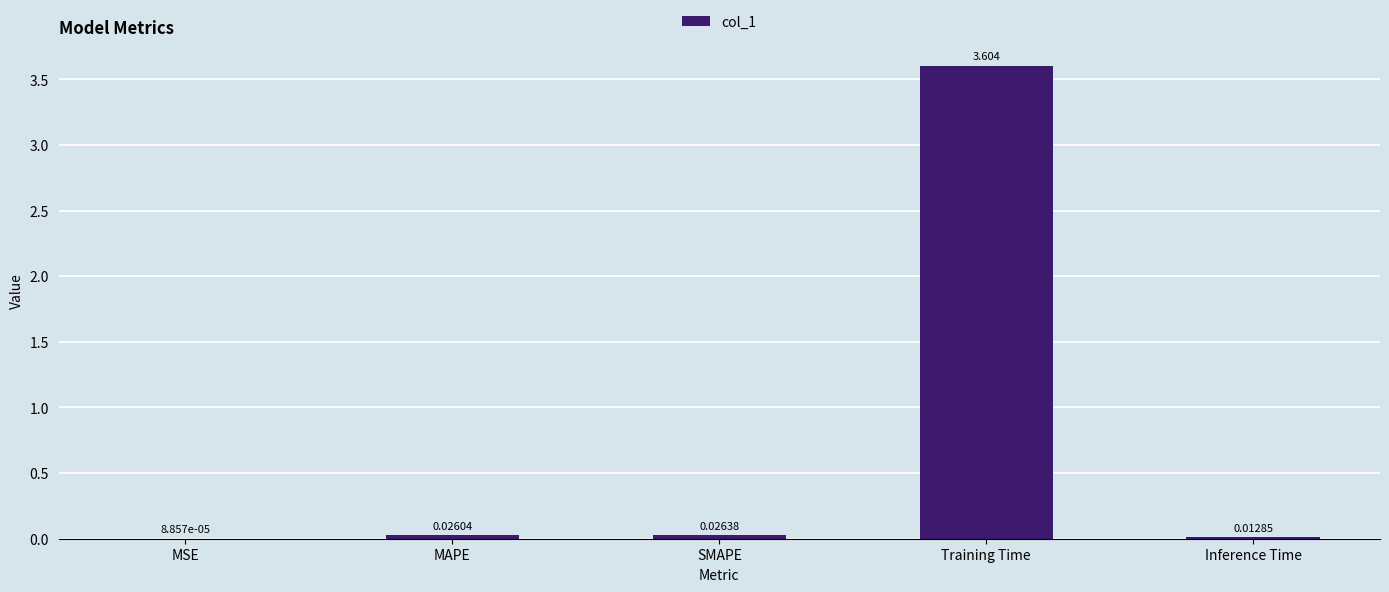

At which category does the chart reach its peak across all series?

Training Time